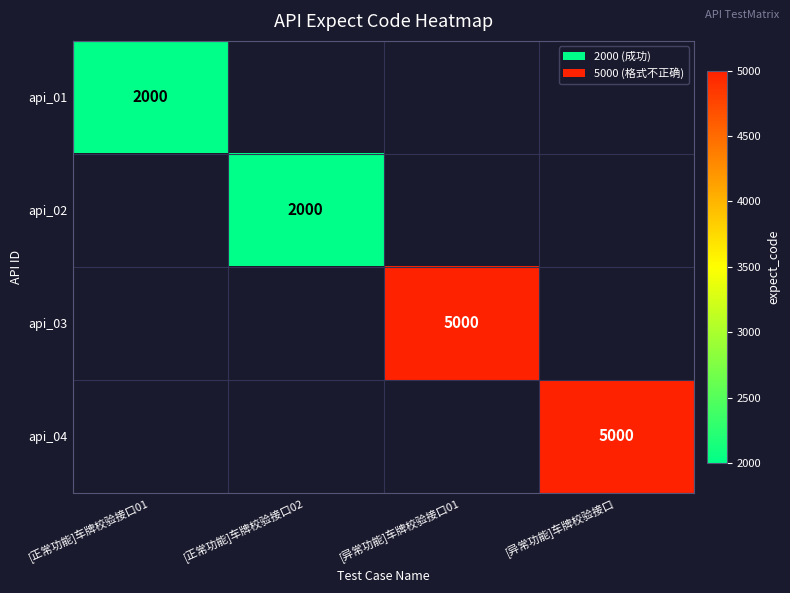

The api_01 series shows 2000 at [正常功能]车牌校验接口01. True or false?

True